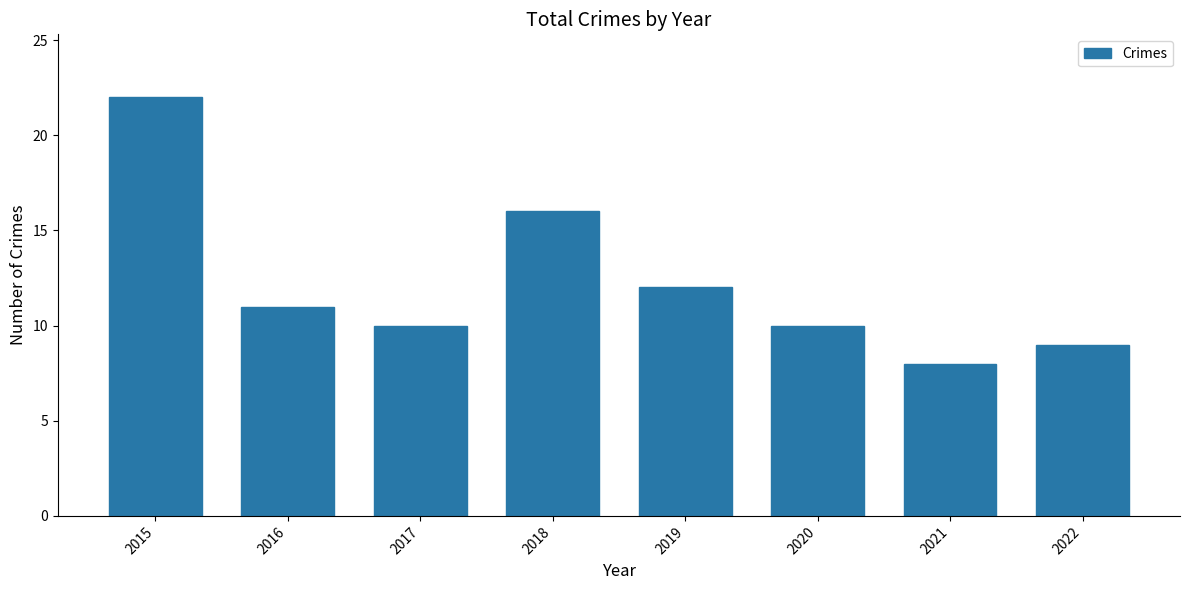

What is the sum of the values at 2020 and 2016?

21